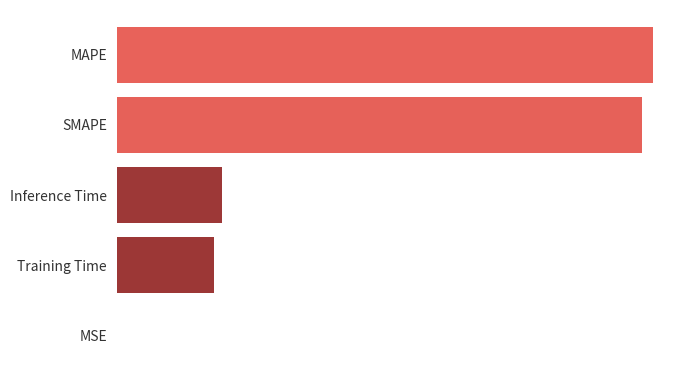

What is the greatest value displayed?

4.3